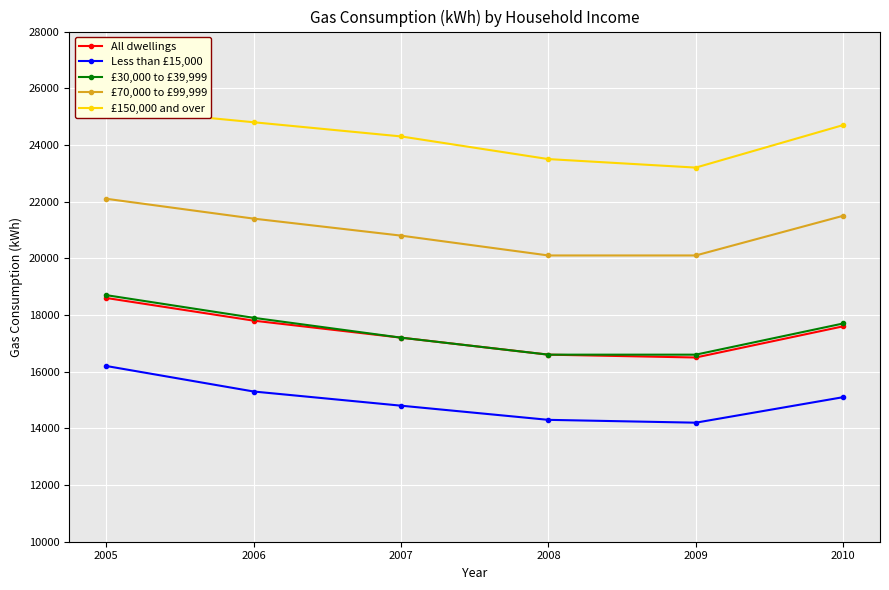

Is the value of All dwellings at 2005 greater than the value of £150,000 and over at 2010?

No